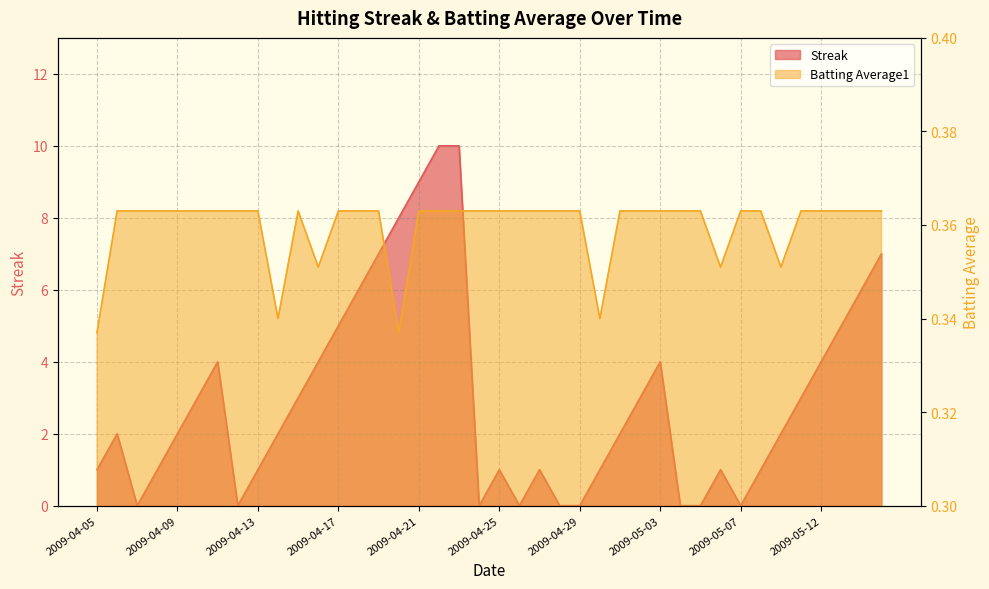

What are all the series names shown in the legend?

Streak, Batting Average1